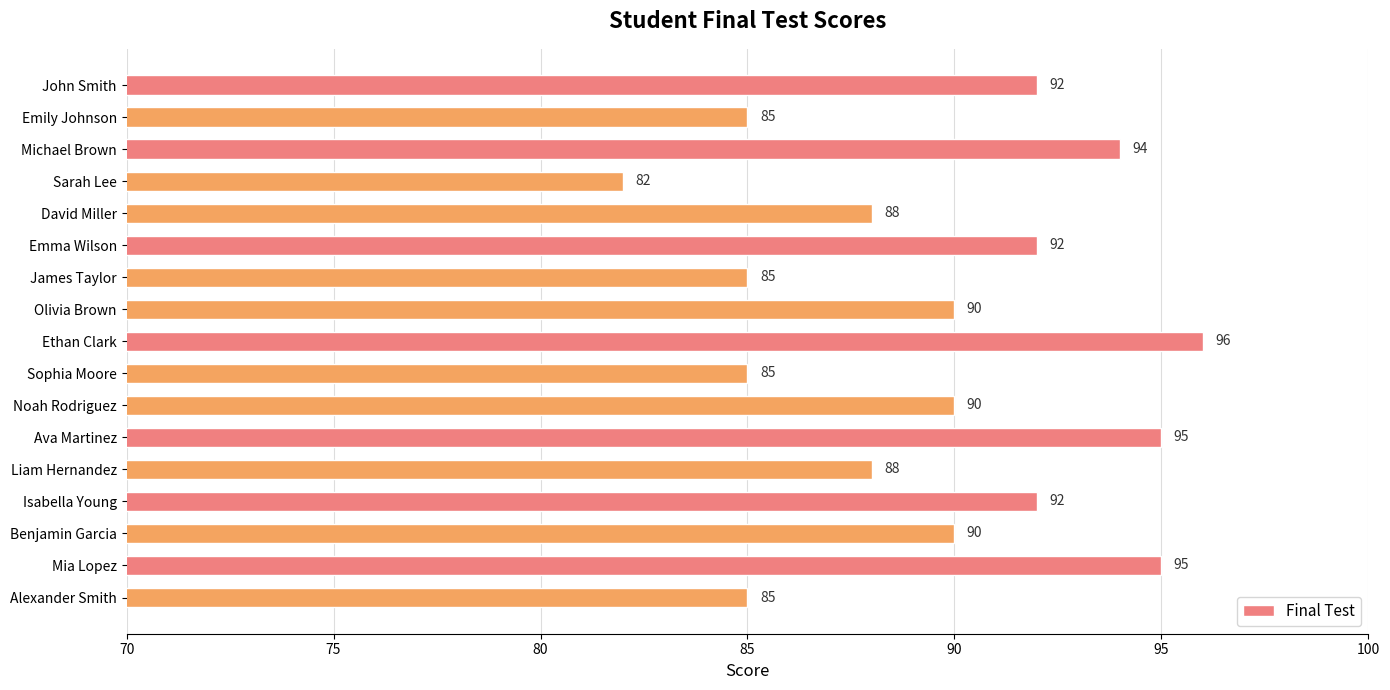

Count the values in the range 85 to 92.

12